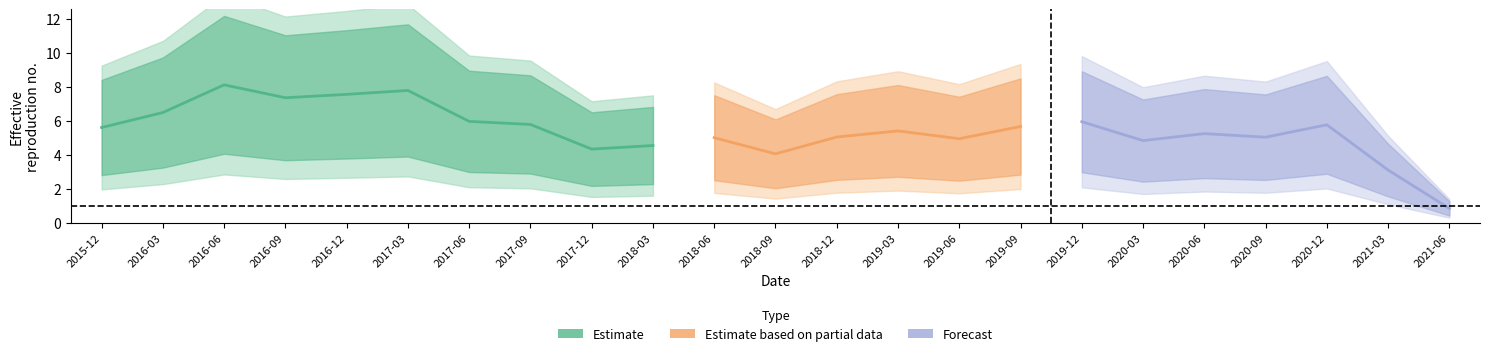

Where does the data first go above 5?

2015-12-31